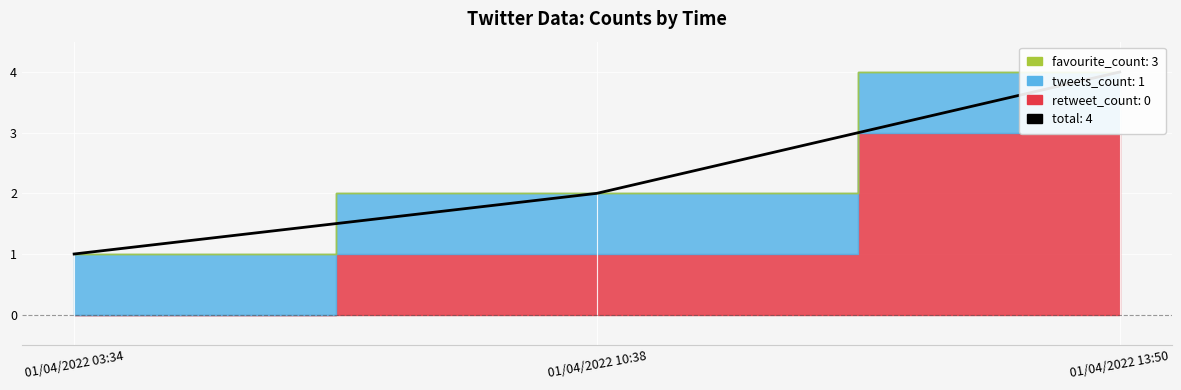

Which has a higher value, 01/04/2022 13:50 or 01/04/2022 10:38?

01/04/2022 13:50